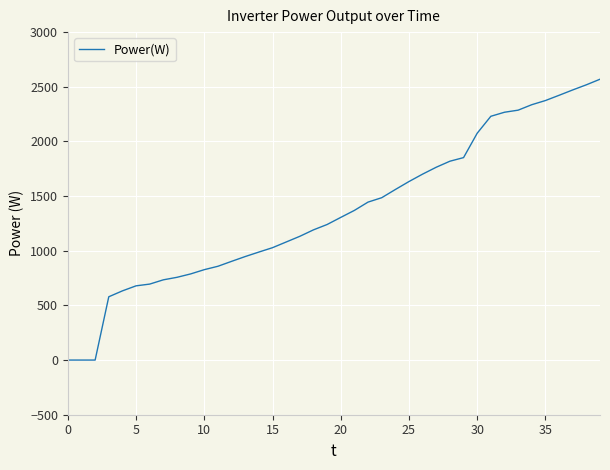

What is the greatest value displayed?

2569